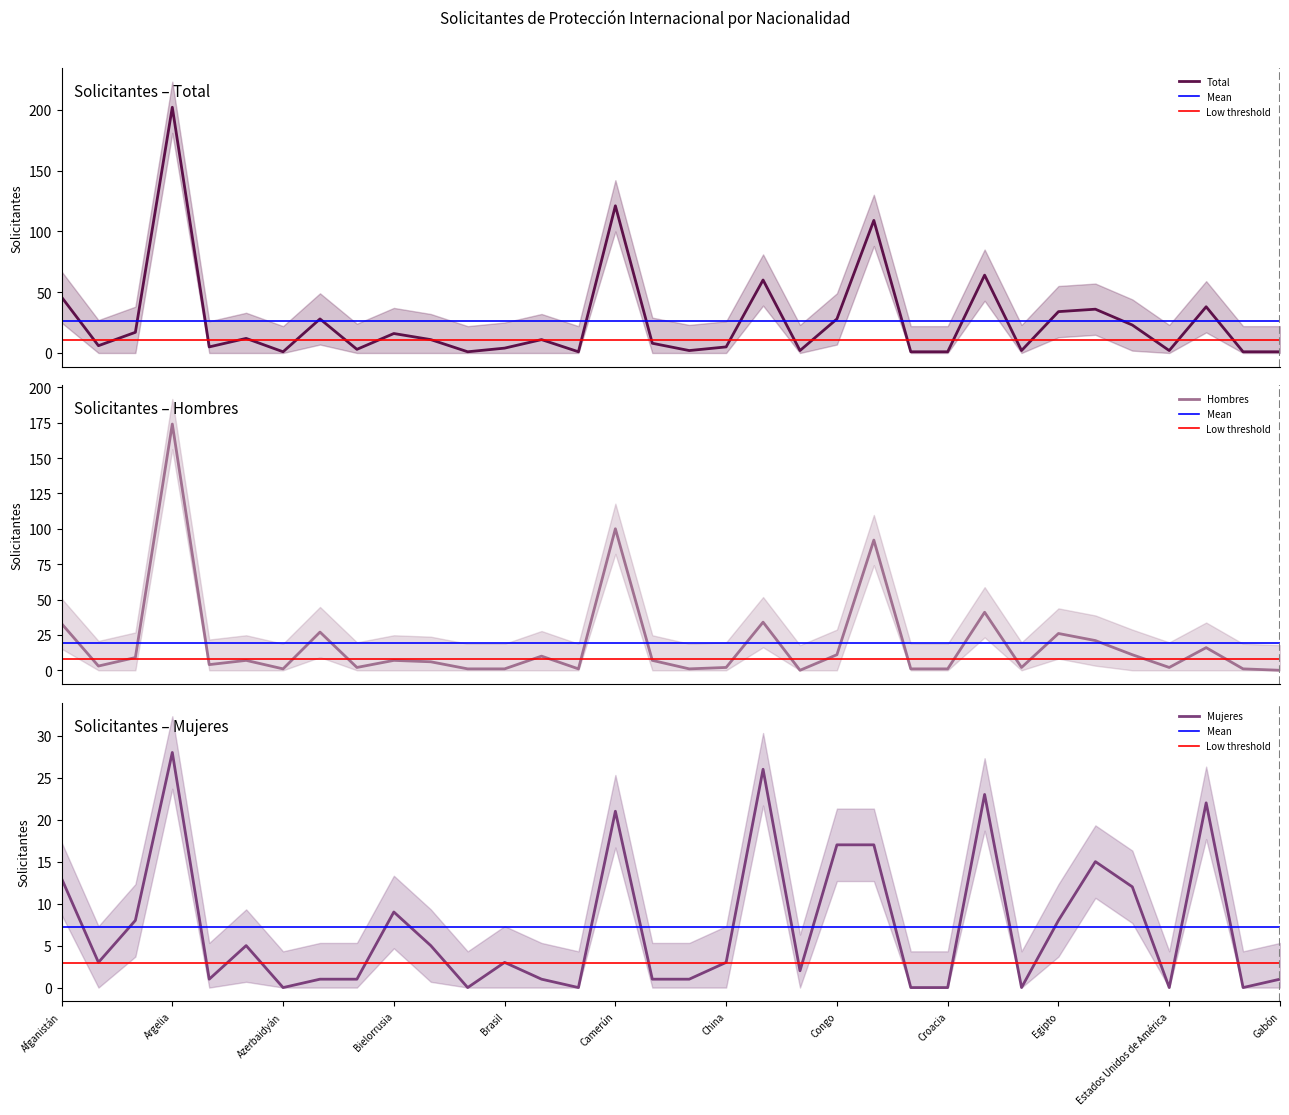

Is this an area chart (filled region under the line)?

No